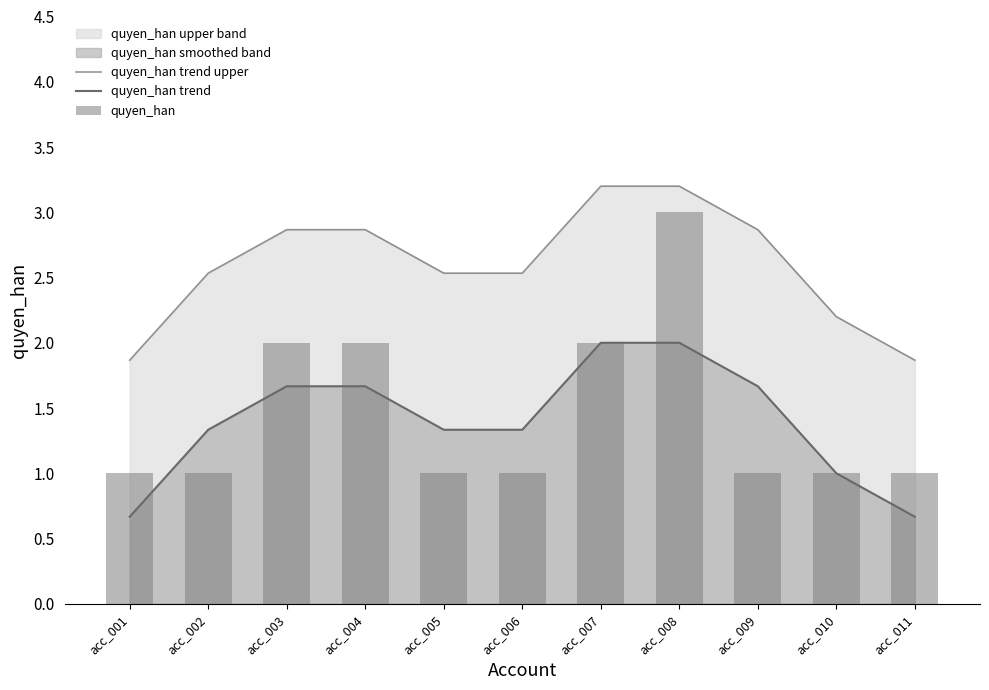

Which category has the lowest value in the quyen_han trend series?

acc_001